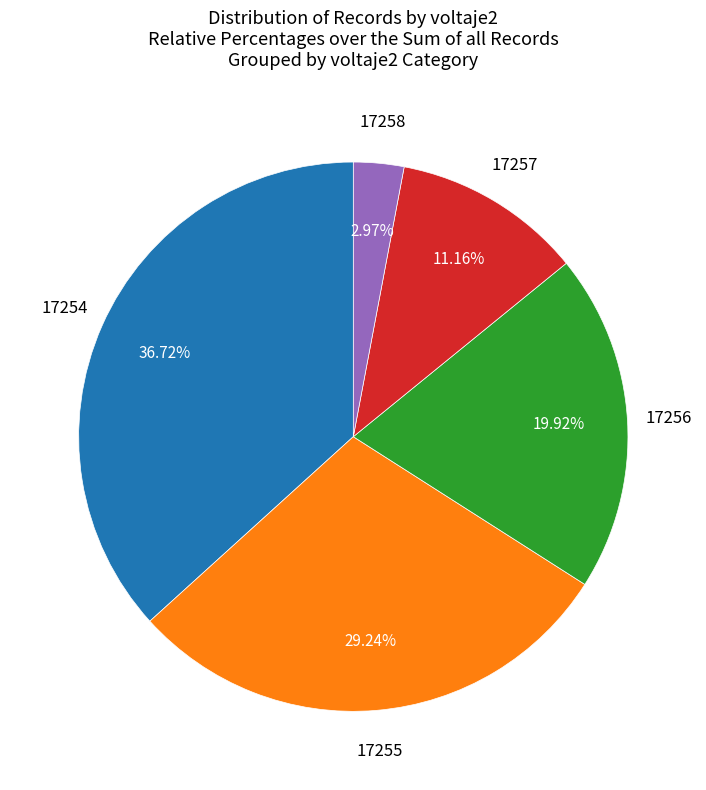

To the nearest percent, what is the average slice percentage?

20%